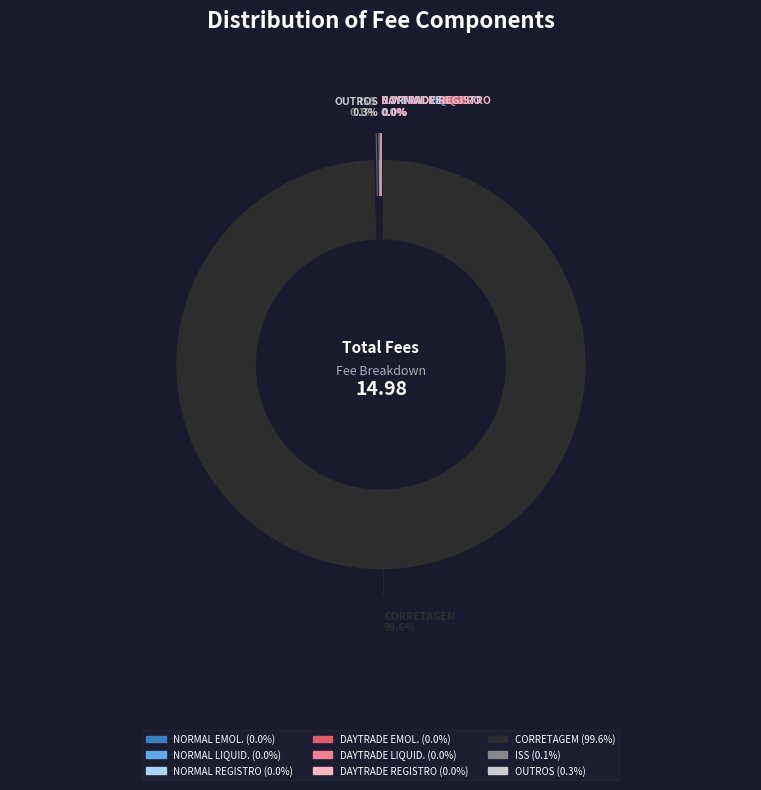

Which slice is the largest?

CORRETAGEM